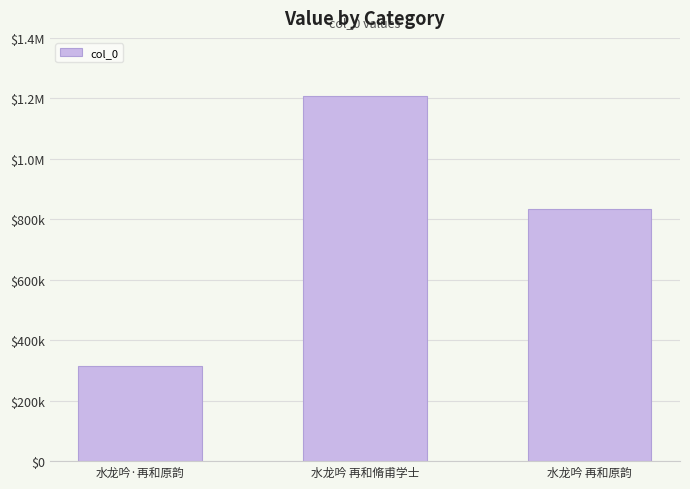

Which category has the highest value across all series?

水龙吟 再和脩甫学士